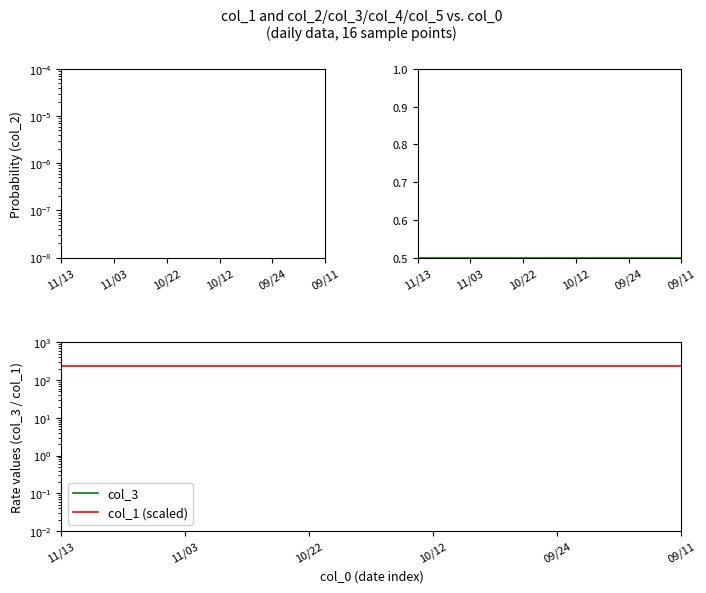

The value of col_3 at 10/12 is 0.0. True or false?

True